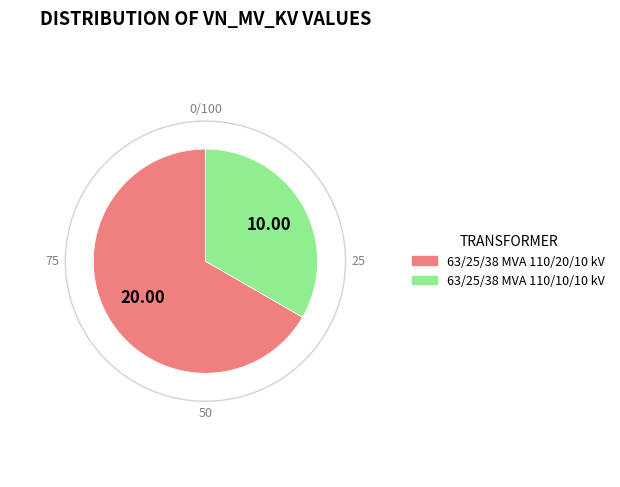

Combined, do 63/25/38 MVA 110/20/10 kV and 63/25/38 MVA 110/10/10 kV account for over 50%?

Yes